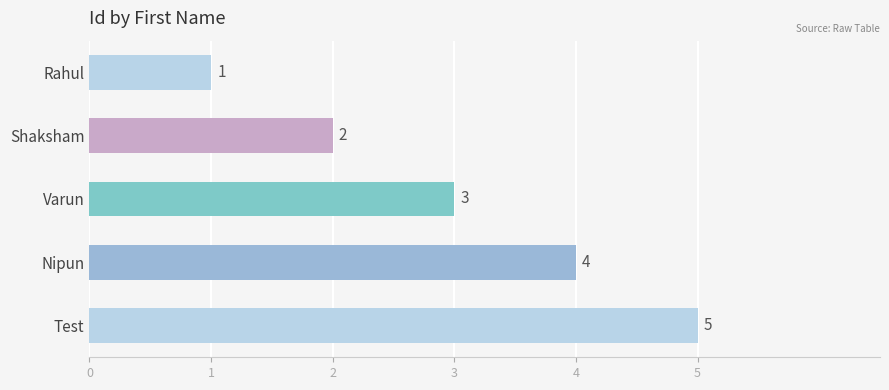

Does the chart contain any negative values?

No